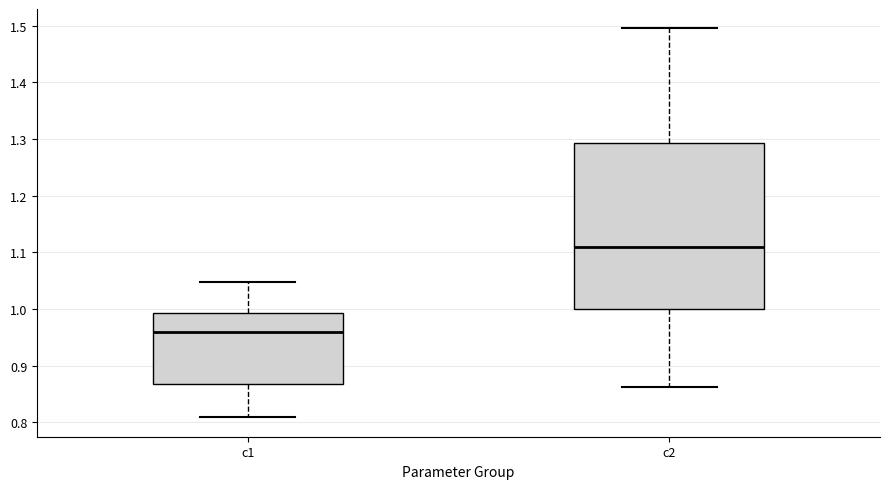

Which box is the tallest, from its lower edge to its upper edge?

c2